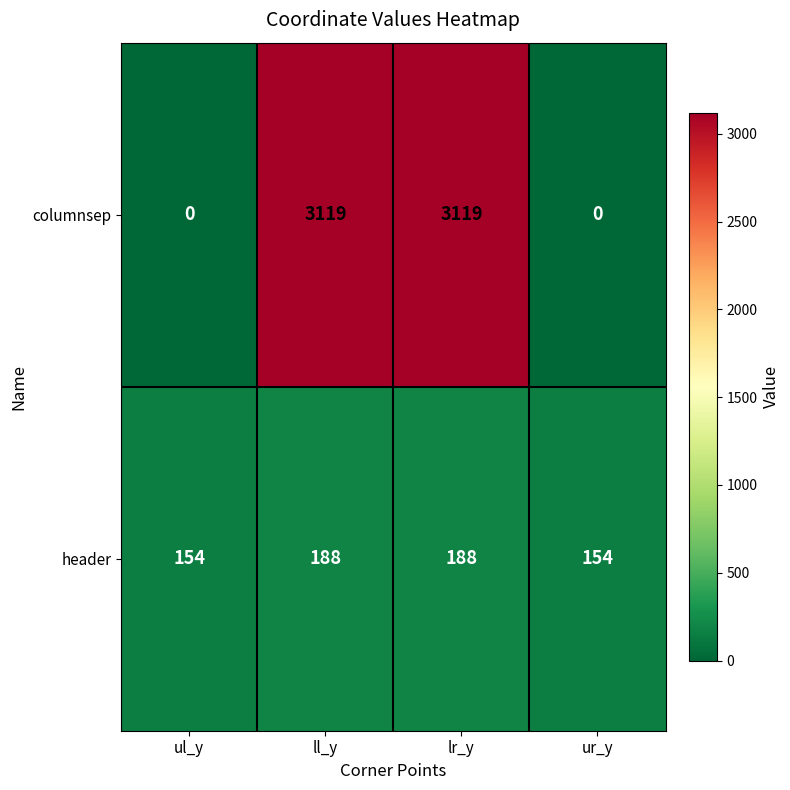

List the series in order of their peak value, highest first.

columnsep, header